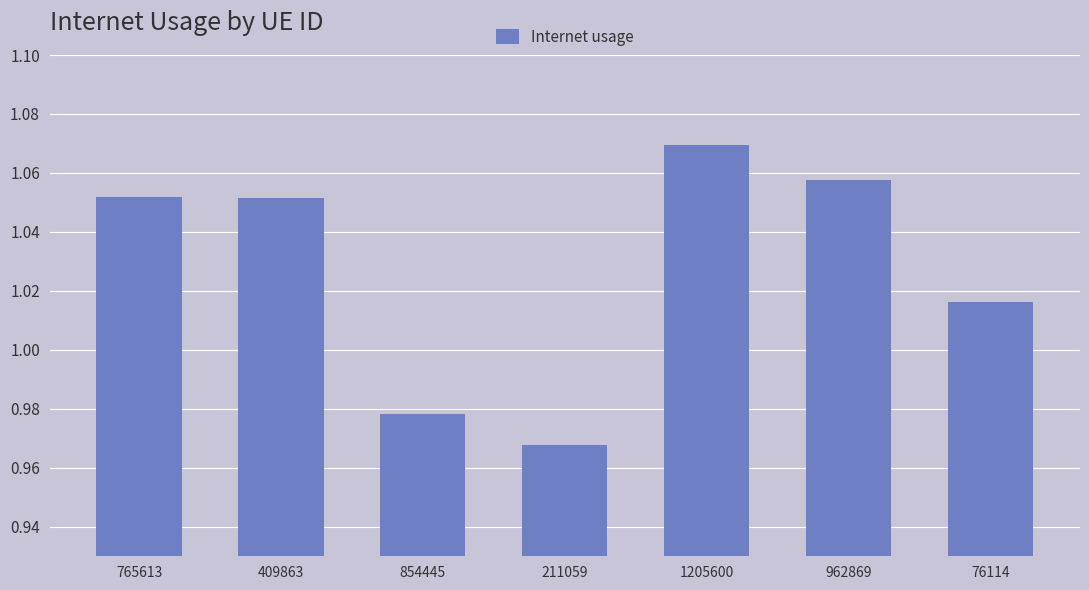

At which category does the chart reach its peak across all series?

1205600